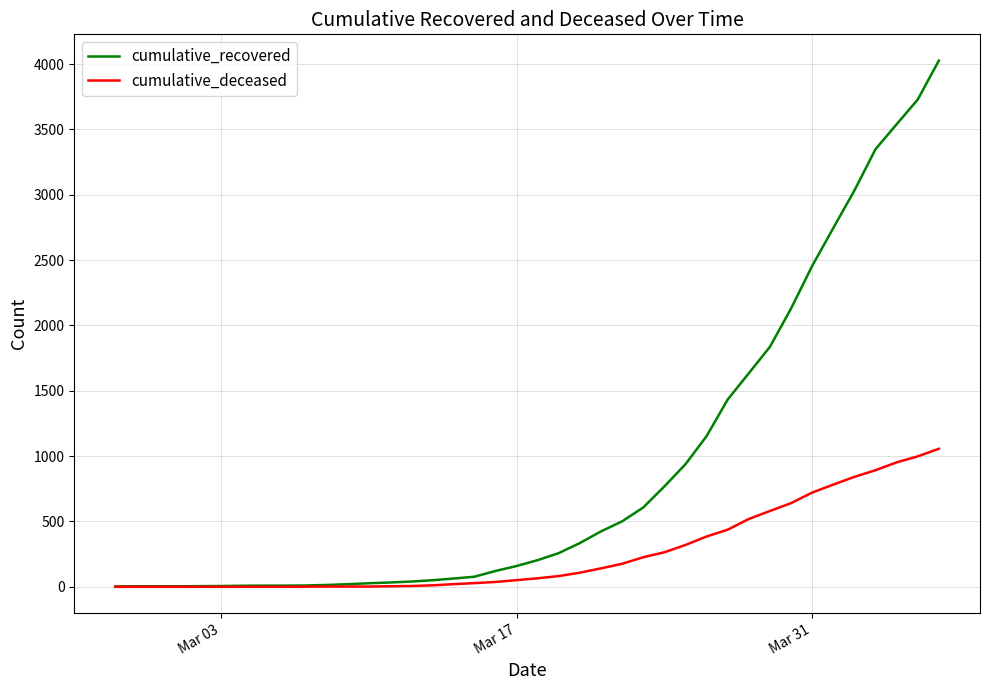

What is the greatest value displayed?

4026